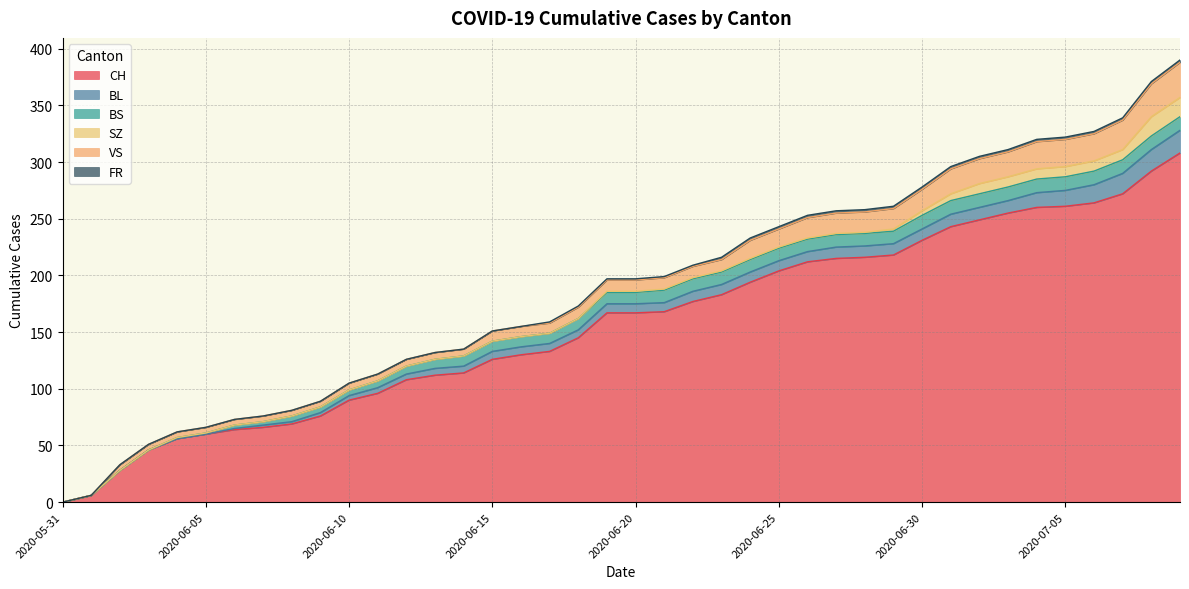

What is the total value across all series at 2020-07-02?

305